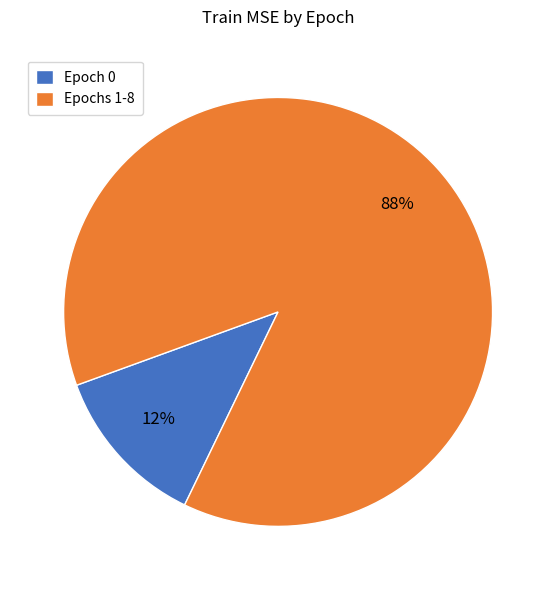

Is it true that Epochs 1-8 is 95% of the pie?

False